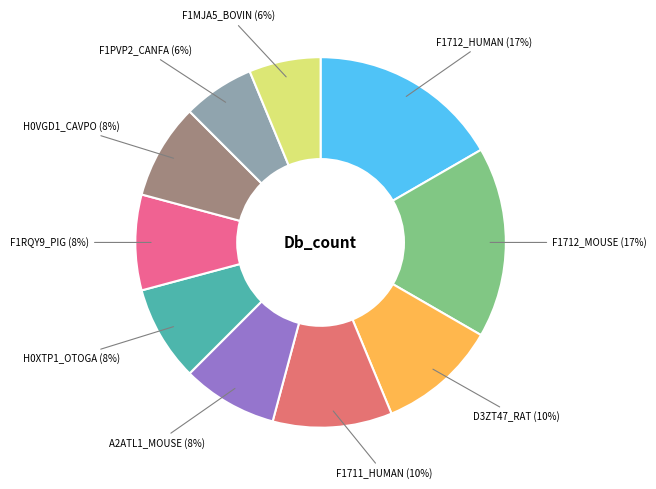

Does F1711_HUMAN account for over 50% of the chart?

No